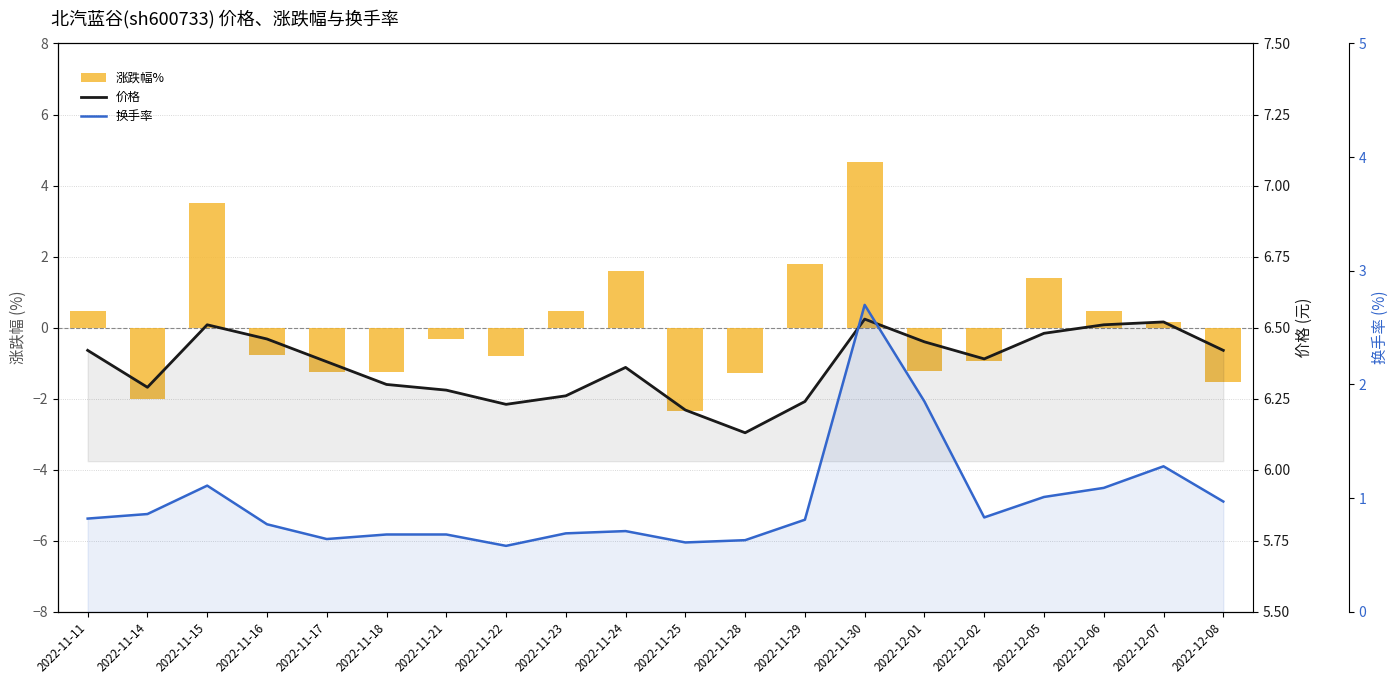

Which category has the lowest value in the 换手率 series?

2022-11-22